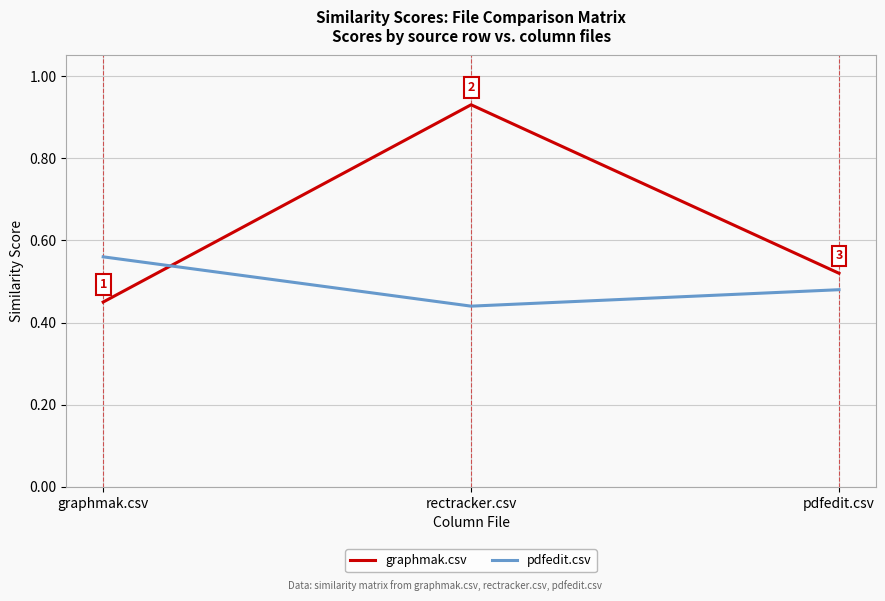

What position from the right is pdfedit.csv?

1